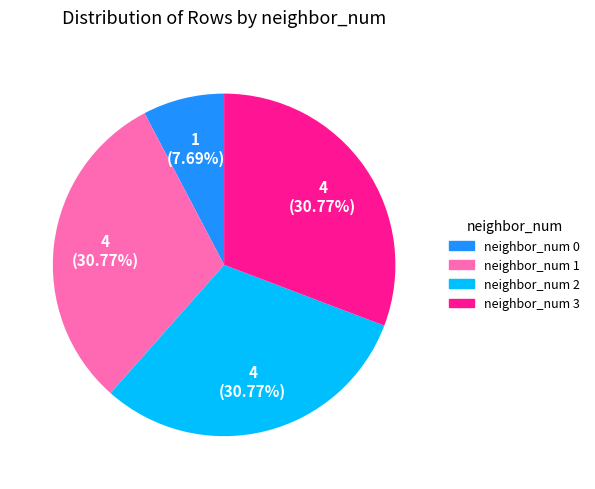

Is there any slice that represents more than half of the pie?

No